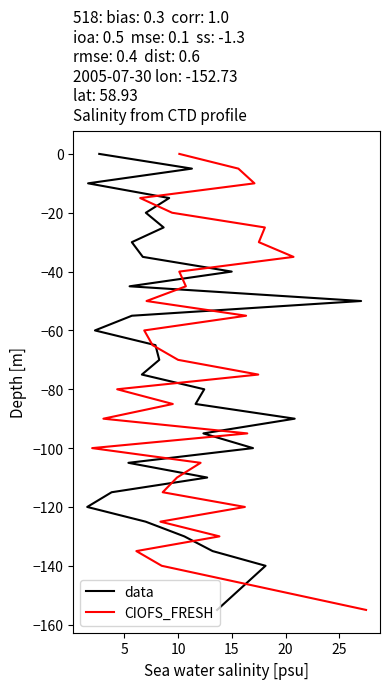

Which series has the largest range (max minus min)?

data